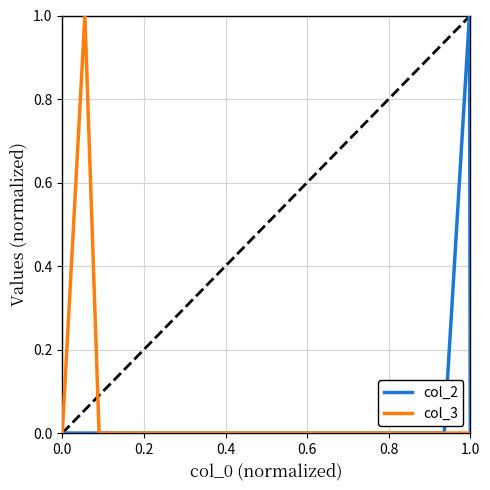

What is the sum of all col_3 values?

1